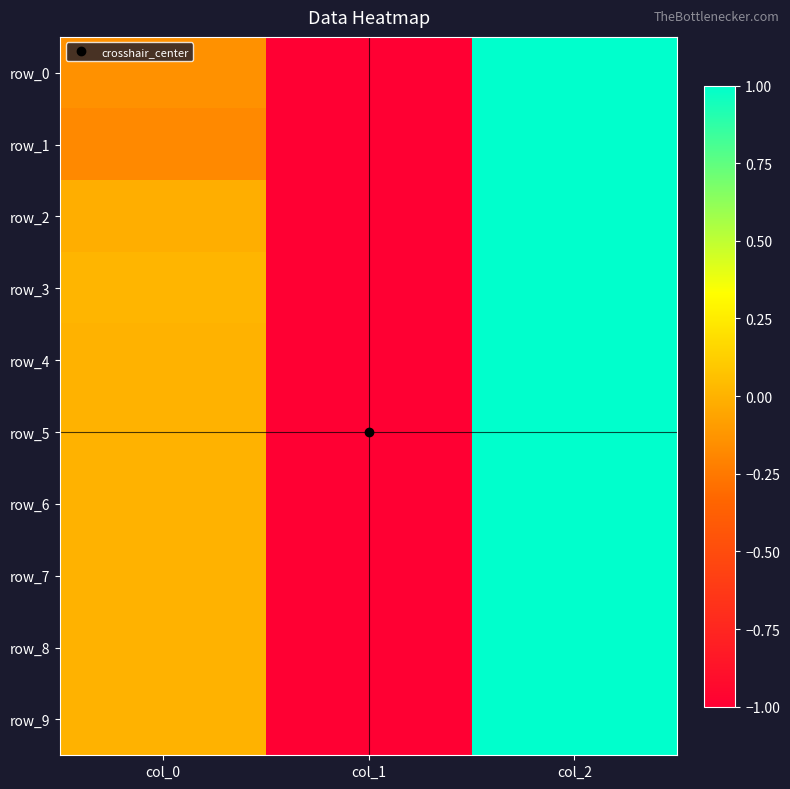

Reading left to right, what are all the values shown in this chart?

row_0: col_0=-0.1	col_1=-1.0	col_2=1.0
row_1: col_0=-0.2	col_1=-1.0	col_2=1.0
row_2: col_0=-0.0	col_1=-1.0	col_2=1.0
row_3: col_0=0.0	col_1=-1.0	col_2=1.0
row_4: col_0=0.0	col_1=-1.0	col_2=1.0
row_5: col_0=-0.0	col_1=-1.0	col_2=1.0
row_6: col_0=-0.0	col_1=-1.0	col_2=1.0
row_7: col_0=-0.0	col_1=-1.0	col_2=1.0
row_8: col_0=0.0	col_1=-1.0	col_2=1.0
row_9: col_0=0.0	col_1=-1.0	col_2=1.0